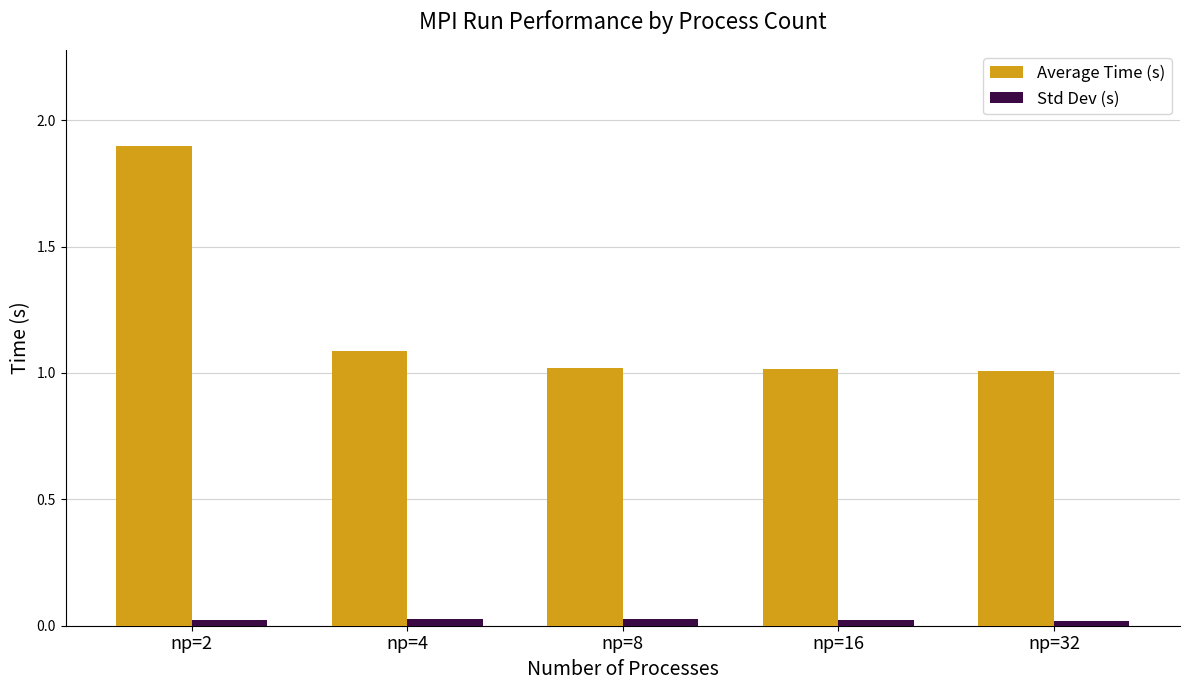

What is the maximum value shown in the chart?

1.9